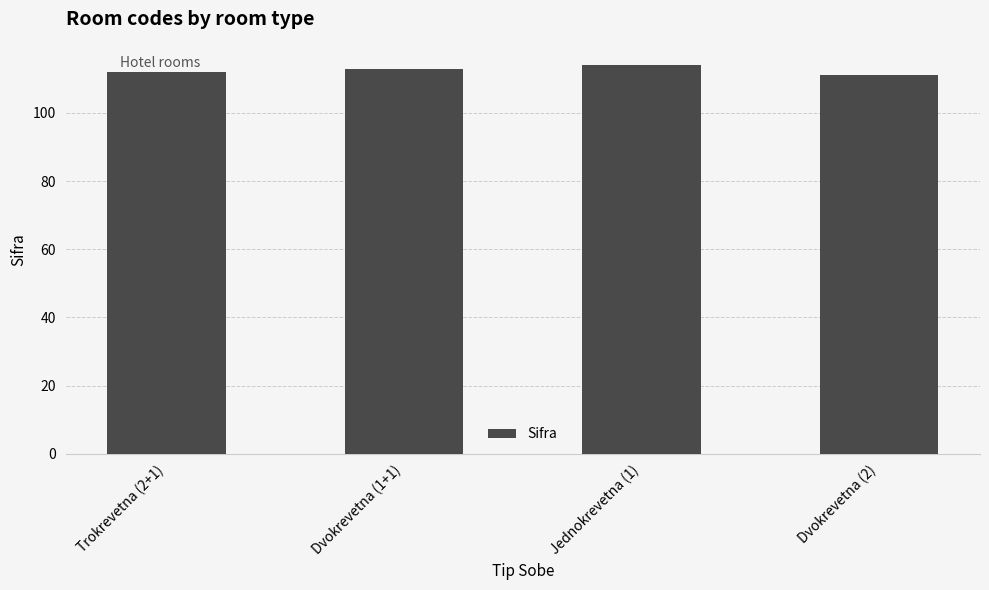

What is the ratio of the value at Jednokrevetna (1) to the value at Dvokrevetna (1+1)?

1.0